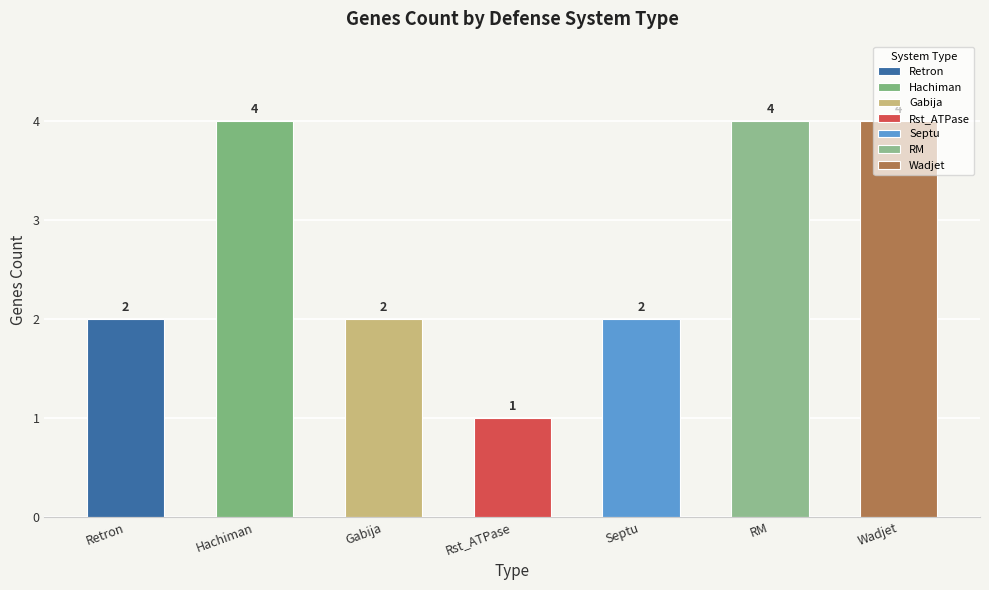

Are the bars horizontal?

No